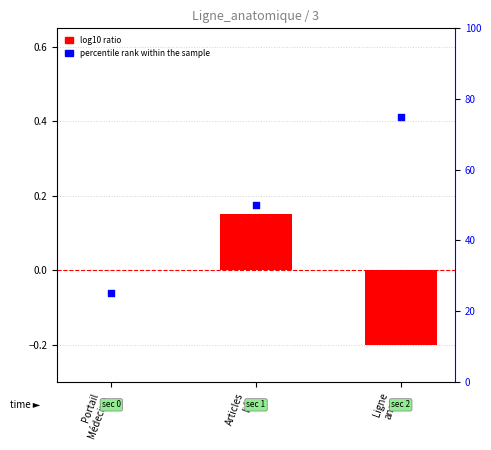

At which category is the sum across all series the highest?

Ligne
anat.